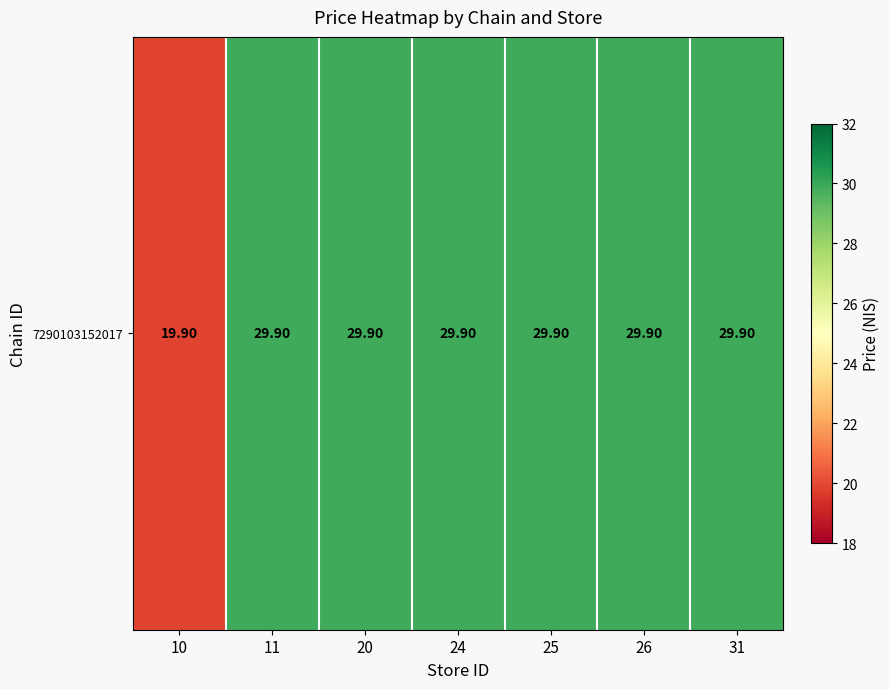

Is it true that the value at 31 is 29.9?

True